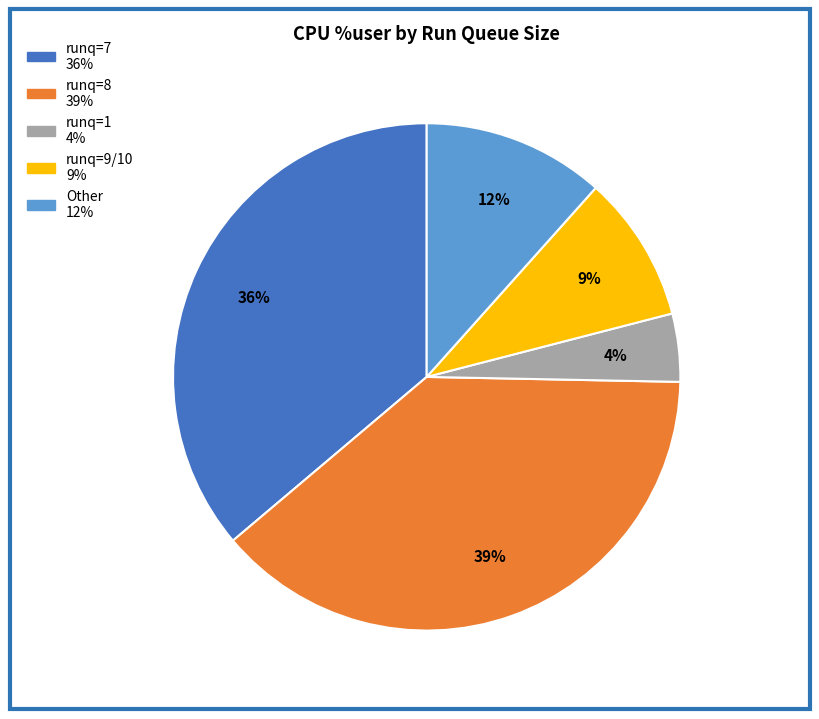

Is there a majority slice in this chart?

No